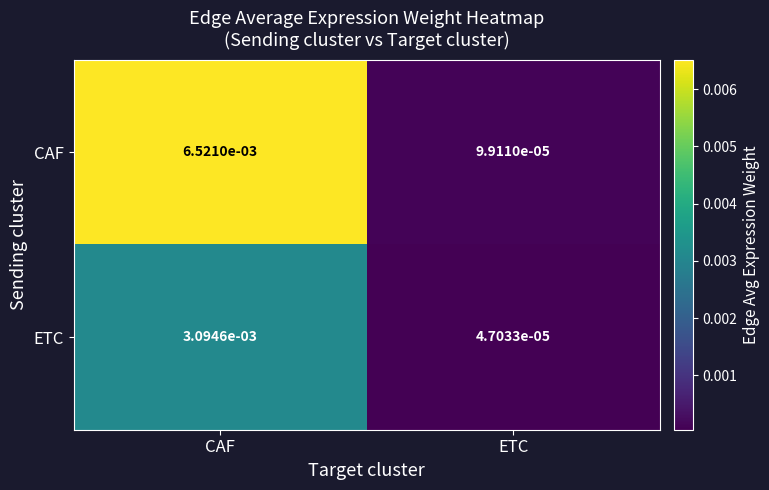

Which category has the highest value in the CAF series?

CAF